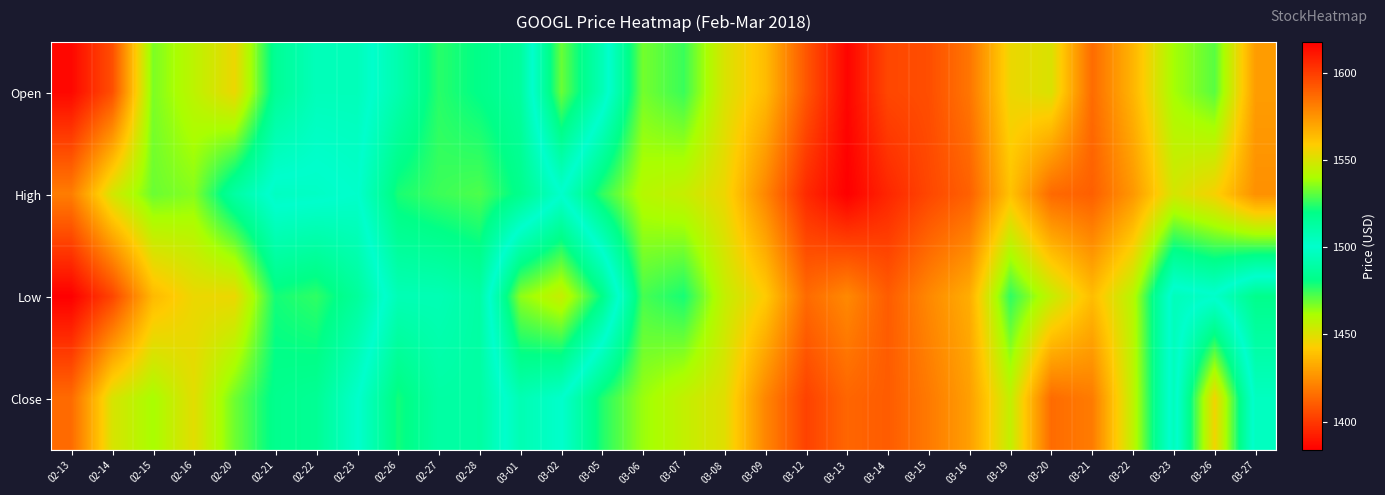

At how many categories does at least one series exceed 1427?

29